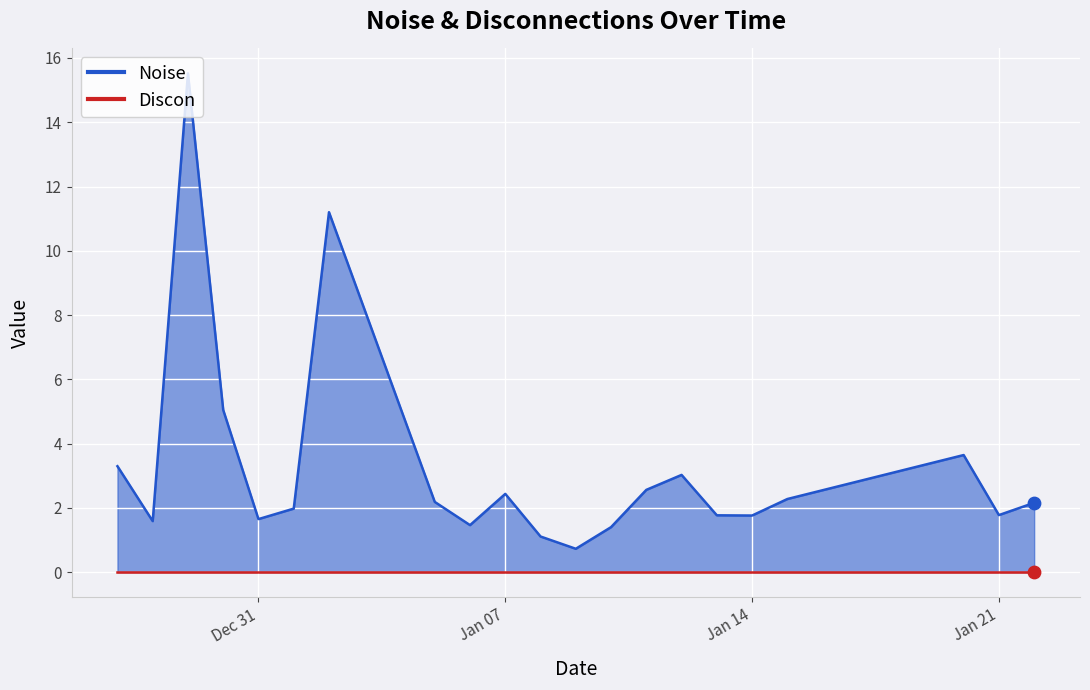

What is the change in value from 2024-12-27 to 2025-01-11?

-0.7